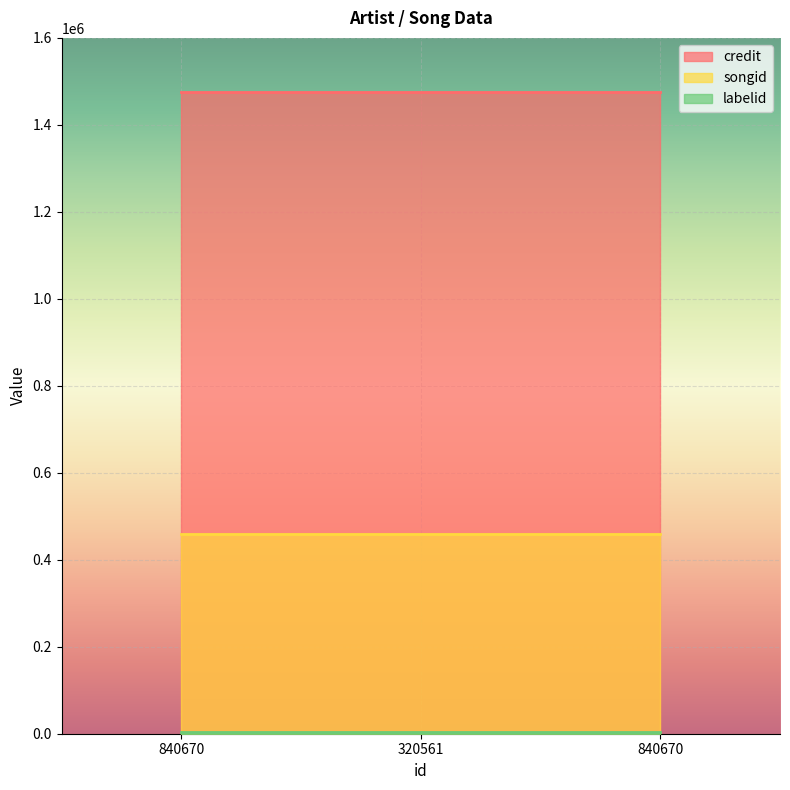

At which label does labelid reach its minimum?

840670